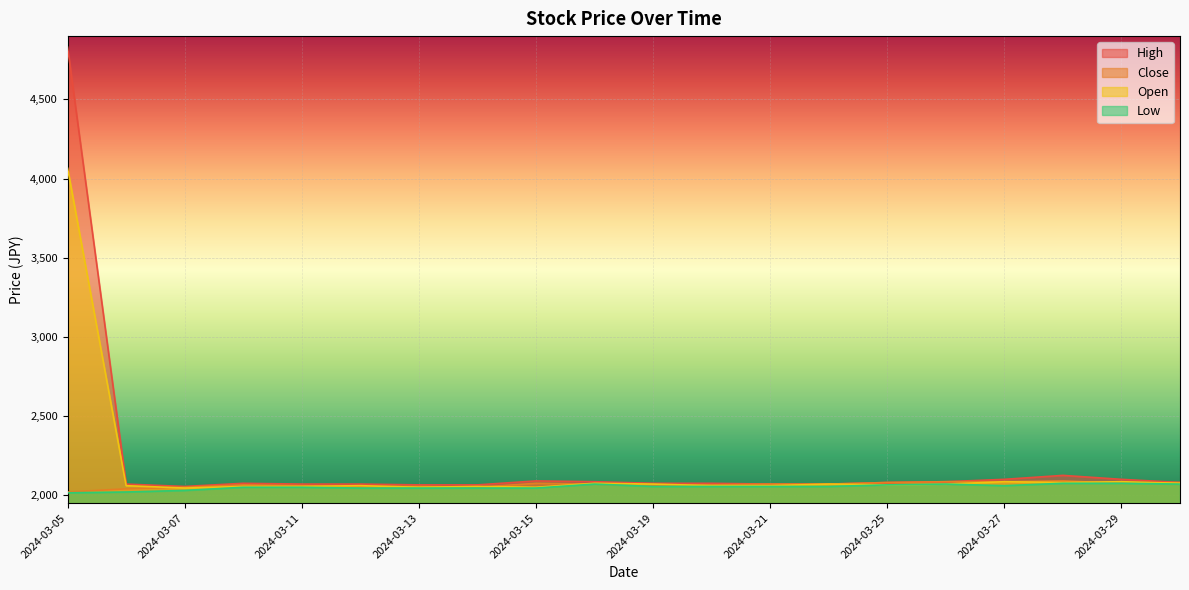

What is the total value across all series at 2024-03-21?

8255